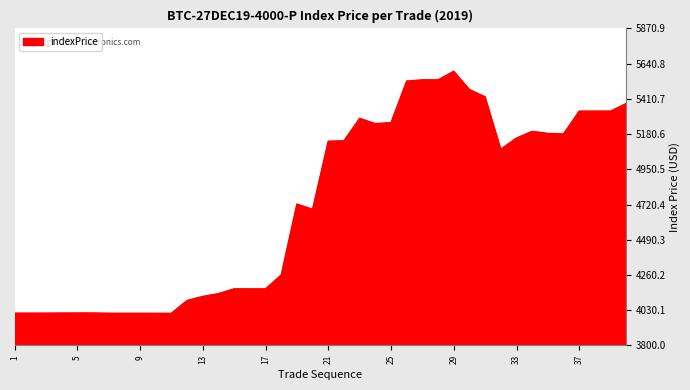

What is the maximum value shown in the chart?

5591.3